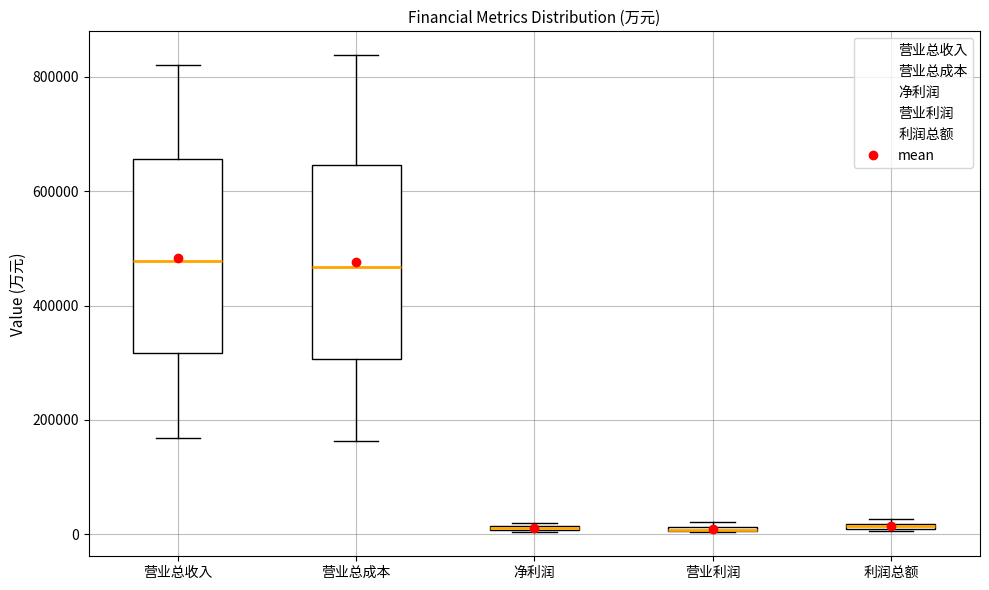

Where is the upper edge of the box for 净利润 on the y-axis? The values are not printed on the chart, so give them approximately, as read against the axis.

20000